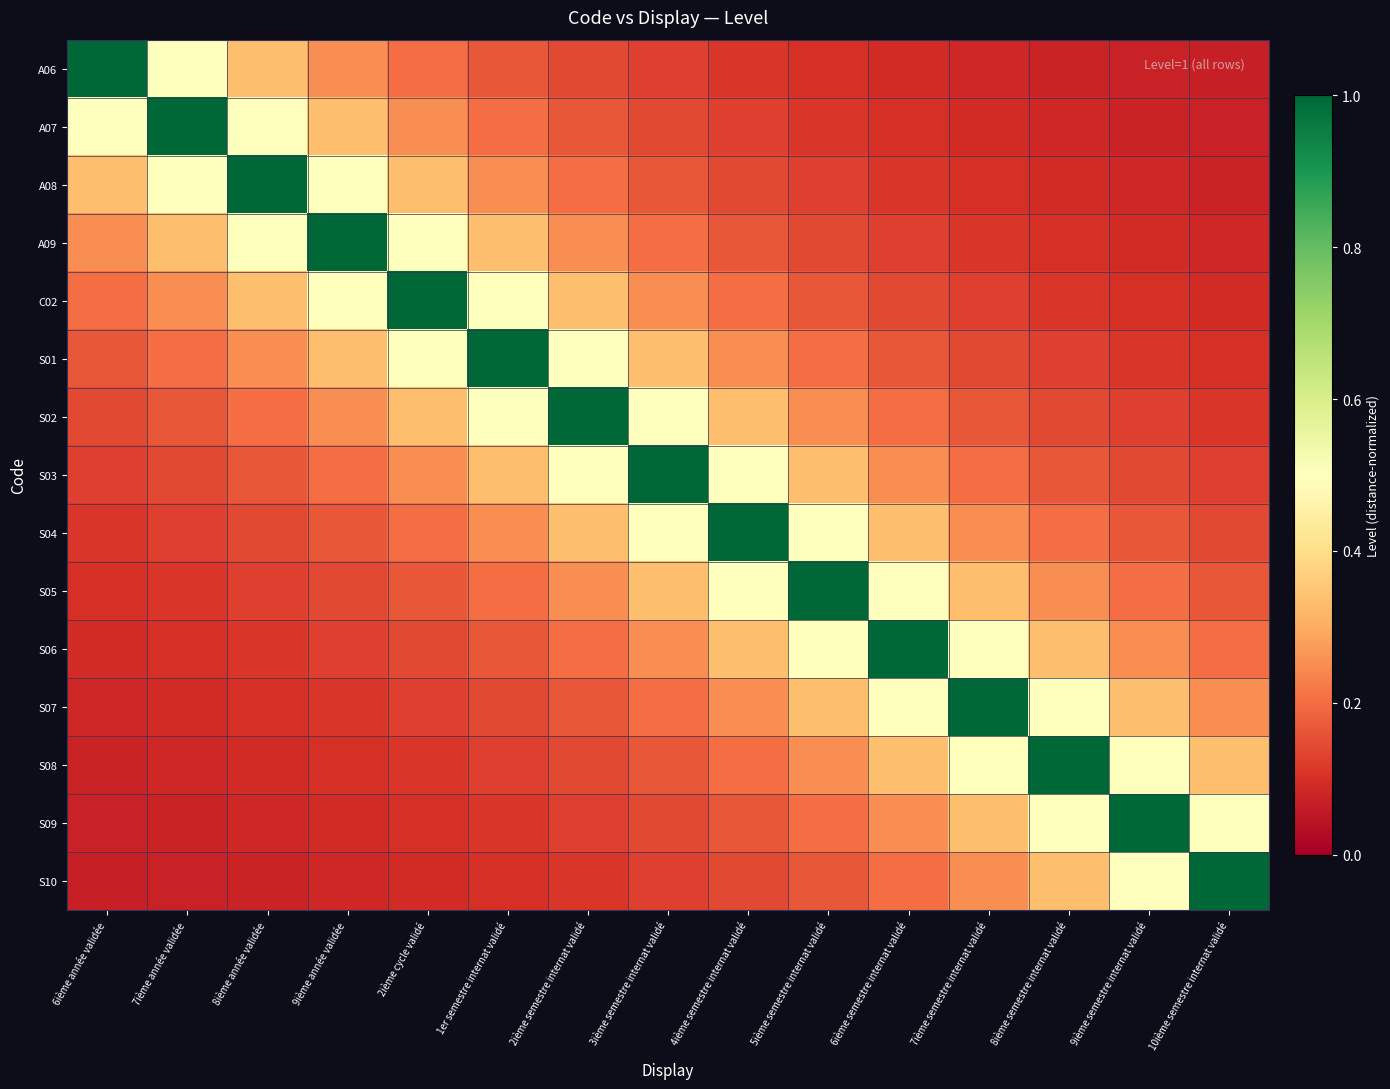

Reading left to right, list all the values displayed in this chart.

A06: 6ième année validée=1.0	7ième année validée=0.5	8ième année validée=0.3	9ième année validée=0.2	2ième cycle validé=0.2	1er semestre internat validé=0.2	2ième semestre internat validé=0.1	3ième semestre internat validé=0.1	4ième semestre internat validé=0.1	5ième semestre internat validé=0.1	6ième semestre internat validé=0.1	7ième semestre internat validé=0.1	8ième semestre internat validé=0.1	9ième semestre internat validé=0.1	10ième semestre internat validé=0.1
A07: 6ième année validée=0.5	7ième année validée=1.0	8ième année validée=0.5	9ième année validée=0.3	2ième cycle validé=0.2	1er semestre internat validé=0.2	2ième semestre internat validé=0.2	3ième semestre internat validé=0.1	4ième semestre internat validé=0.1	5ième semestre internat validé=0.1	6ième semestre internat validé=0.1	7ième semestre internat validé=0.1	8ième semestre internat validé=0.1	9ième semestre internat validé=0.1	10ième semestre internat validé=0.1
A08: 6ième année validée=0.3	7ième année validée=0.5	8ième année validée=1.0	9ième année validée=0.5	2ième cycle validé=0.3	1er semestre internat validé=0.2	2ième semestre internat validé=0.2	3ième semestre internat validé=0.2	4ième semestre internat validé=0.1	5ième semestre internat validé=0.1	6ième semestre internat validé=0.1	7ième semestre internat validé=0.1	8ième semestre internat validé=0.1	9ième semestre internat validé=0.1	10ième semestre internat validé=0.1
A09: 6ième année validée=0.2	7ième année validée=0.3	8ième année validée=0.5	9ième année validée=1.0	2ième cycle validé=0.5	1er semestre internat validé=0.3	2ième semestre internat validé=0.2	3ième semestre internat validé=0.2	4ième semestre internat validé=0.2	5ième semestre internat validé=0.1	6ième semestre internat validé=0.1	7ième semestre internat validé=0.1	8ième semestre internat validé=0.1	9ième semestre internat validé=0.1	10ième semestre internat validé=0.1
C02: 6ième année validée=0.2	7ième année validée=0.2	8ième année validée=0.3	9ième année validée=0.5	2ième cycle validé=1.0	1er semestre internat validé=0.5	2ième semestre internat validé=0.3	3ième semestre internat validé=0.2	4ième semestre internat validé=0.2	5ième semestre internat validé=0.2	6ième semestre internat validé=0.1	7ième semestre internat validé=0.1	8ième semestre internat validé=0.1	9ième semestre internat validé=0.1	10ième semestre internat validé=0.1
S01: 6ième année validée=0.2	7ième année validée=0.2	8ième année validée=0.2	9ième année validée=0.3	2ième cycle validé=0.5	1er semestre internat validé=1.0	2ième semestre internat validé=0.5	3ième semestre internat validé=0.3	4ième semestre internat validé=0.2	5ième semestre internat validé=0.2	6ième semestre internat validé=0.2	7ième semestre internat validé=0.1	8ième semestre internat validé=0.1	9ième semestre internat validé=0.1	10ième semestre internat validé=0.1
S02: 6ième année validée=0.1	7ième année validée=0.2	8ième année validée=0.2	9ième année validée=0.2	2ième cycle validé=0.3	1er semestre internat validé=0.5	2ième semestre internat validé=1.0	3ième semestre internat validé=0.5	4ième semestre internat validé=0.3	5ième semestre internat validé=0.2	6ième semestre internat validé=0.2	7ième semestre internat validé=0.2	8ième semestre internat validé=0.1	9ième semestre internat validé=0.1	10ième semestre internat validé=0.1
S03: 6ième année validée=0.1	7ième année validée=0.1	8ième année validée=0.2	9ième année validée=0.2	2ième cycle validé=0.2	1er semestre internat validé=0.3	2ième semestre internat validé=0.5	3ième semestre internat validé=1.0	4ième semestre internat validé=0.5	5ième semestre internat validé=0.3	6ième semestre internat validé=0.2	7ième semestre internat validé=0.2	8ième semestre internat validé=0.2	9ième semestre internat validé=0.1	10ième semestre internat validé=0.1
S04: 6ième année validée=0.1	7ième année validée=0.1	8ième année validée=0.1	9ième année validée=0.2	2ième cycle validé=0.2	1er semestre internat validé=0.2	2ième semestre internat validé=0.3	3ième semestre internat validé=0.5	4ième semestre internat validé=1.0	5ième semestre internat validé=0.5	6ième semestre internat validé=0.3	7ième semestre internat validé=0.2	8ième semestre internat validé=0.2	9ième semestre internat validé=0.2	10ième semestre internat validé=0.1
S05: 6ième année validée=0.1	7ième année validée=0.1	8ième année validée=0.1	9ième année validée=0.1	2ième cycle validé=0.2	1er semestre internat validé=0.2	2ième semestre internat validé=0.2	3ième semestre internat validé=0.3	4ième semestre internat validé=0.5	5ième semestre internat validé=1.0	6ième semestre internat validé=0.5	7ième semestre internat validé=0.3	8ième semestre internat validé=0.2	9ième semestre internat validé=0.2	10ième semestre internat validé=0.2
S06: 6ième année validée=0.1	7ième année validée=0.1	8ième année validée=0.1	9ième année validée=0.1	2ième cycle validé=0.1	1er semestre internat validé=0.2	2ième semestre internat validé=0.2	3ième semestre internat validé=0.2	4ième semestre internat validé=0.3	5ième semestre internat validé=0.5	6ième semestre internat validé=1.0	7ième semestre internat validé=0.5	8ième semestre internat validé=0.3	9ième semestre internat validé=0.2	10ième semestre internat validé=0.2
S07: 6ième année validée=0.1	7ième année validée=0.1	8ième année validée=0.1	9ième année validée=0.1	2ième cycle validé=0.1	1er semestre internat validé=0.1	2ième semestre internat validé=0.2	3ième semestre internat validé=0.2	4ième semestre internat validé=0.2	5ième semestre internat validé=0.3	6ième semestre internat validé=0.5	7ième semestre internat validé=1.0	8ième semestre internat validé=0.5	9ième semestre internat validé=0.3	10ième semestre internat validé=0.2
S08: 6ième année validée=0.1	7ième année validée=0.1	8ième année validée=0.1	9ième année validée=0.1	2ième cycle validé=0.1	1er semestre internat validé=0.1	2ième semestre internat validé=0.1	3ième semestre internat validé=0.2	4ième semestre internat validé=0.2	5ième semestre internat validé=0.2	6ième semestre internat validé=0.3	7ième semestre internat validé=0.5	8ième semestre internat validé=1.0	9ième semestre internat validé=0.5	10ième semestre internat validé=0.3
S09: 6ième année validée=0.1	7ième année validée=0.1	8ième année validée=0.1	9ième année validée=0.1	2ième cycle validé=0.1	1er semestre internat validé=0.1	2ième semestre internat validé=0.1	3ième semestre internat validé=0.1	4ième semestre internat validé=0.2	5ième semestre internat validé=0.2	6ième semestre internat validé=0.2	7ième semestre internat validé=0.3	8ième semestre internat validé=0.5	9ième semestre internat validé=1.0	10ième semestre internat validé=0.5
S10: 6ième année validée=0.1	7ième année validée=0.1	8ième année validée=0.1	9ième année validée=0.1	2ième cycle validé=0.1	1er semestre internat validé=0.1	2ième semestre internat validé=0.1	3ième semestre internat validé=0.1	4ième semestre internat validé=0.1	5ième semestre internat validé=0.2	6ième semestre internat validé=0.2	7ième semestre internat validé=0.2	8ième semestre internat validé=0.3	9ième semestre internat validé=0.5	10ième semestre internat validé=1.0